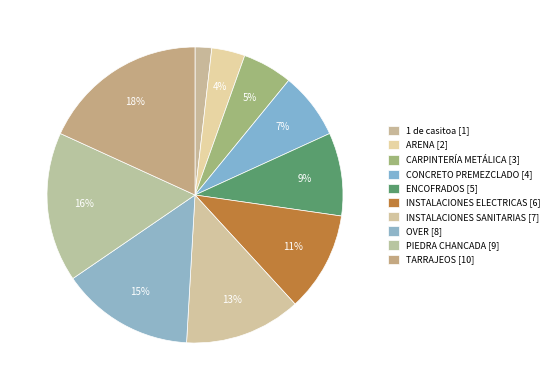

Count the number of slices in the pie.

10